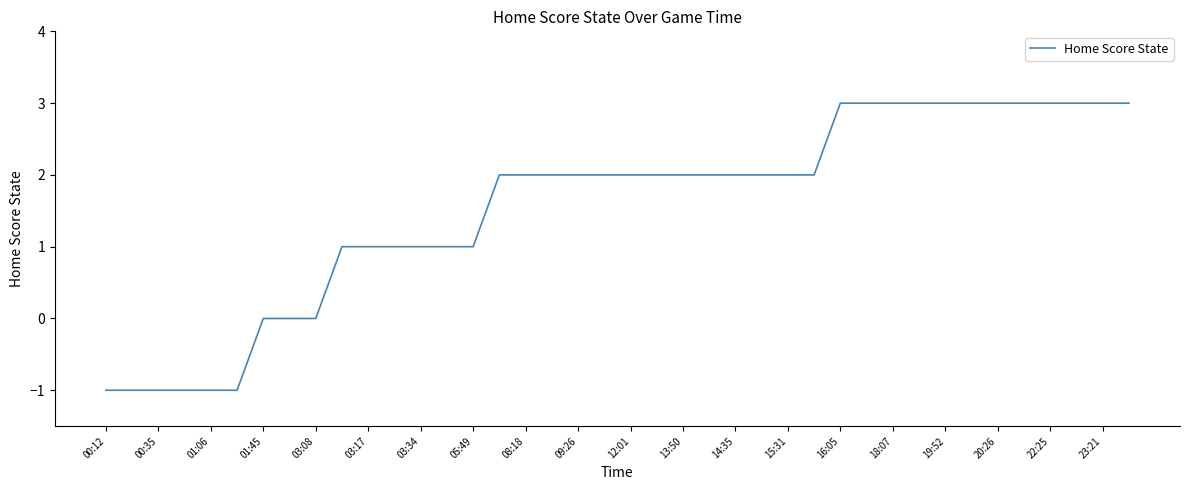

What is the maximum value shown in the chart?

3